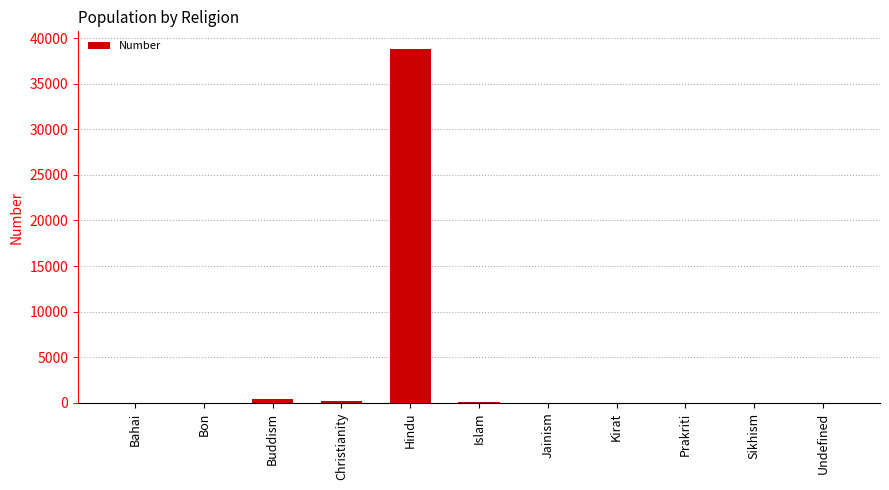

What is the greatest value displayed?

38793